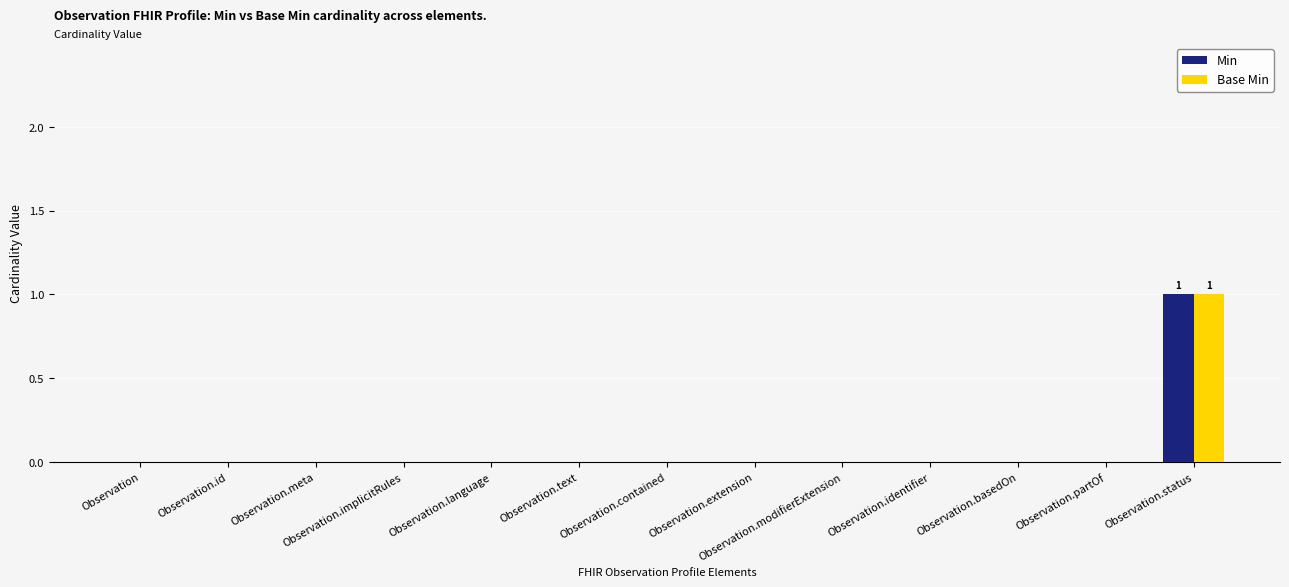

Reading left to right, list all the values displayed in this chart.

Min: Observation=0	Observation.id=0	Observation.meta=0	Observation.implicitRules=0	Observation.language=0	Observation.text=0	Observation.contained=0	Observation.extension=0	Observation.modifierExtension=0	Observation.identifier=0	Observation.basedOn=0	Observation.partOf=0	Observation.status=1
Base Min: Observation=0	Observation.id=0	Observation.meta=0	Observation.implicitRules=0	Observation.language=0	Observation.text=0	Observation.contained=0	Observation.extension=0	Observation.modifierExtension=0	Observation.identifier=0	Observation.basedOn=0	Observation.partOf=0	Observation.status=1